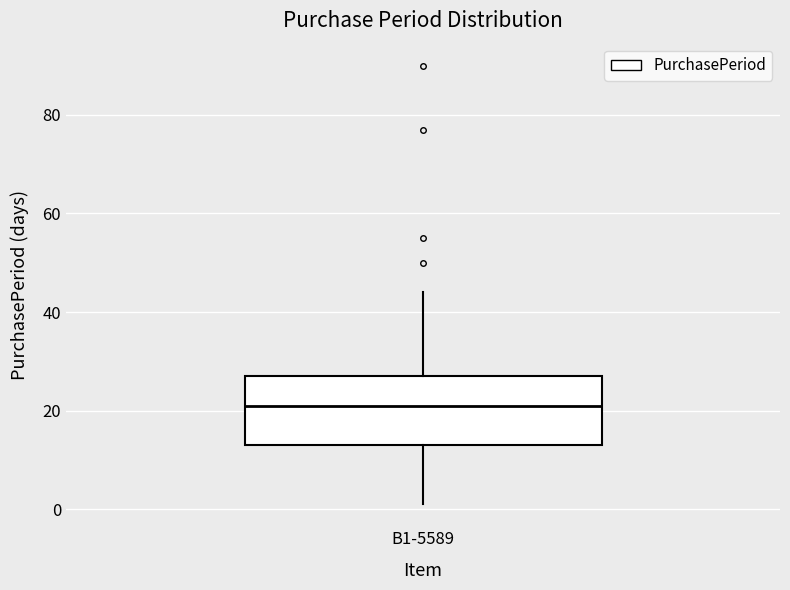

Where is the lower edge of the box for B1-5589 on the y-axis? The values are not printed on the chart, so give them approximately, as read against the axis.

14